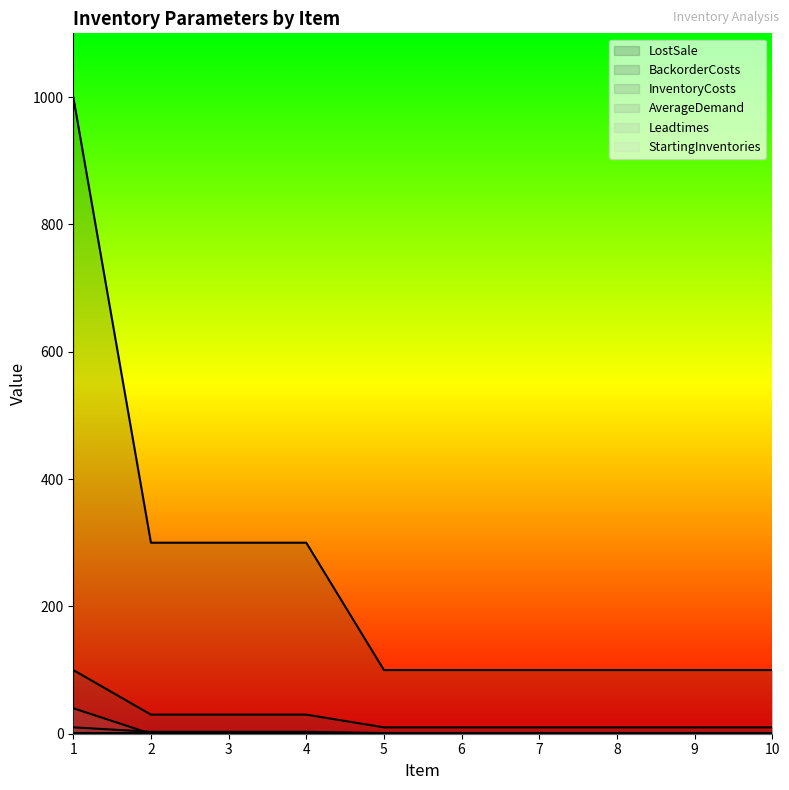

At 6, list the series in order from largest to smallest.

InventoryCosts, BackorderCosts, LostSale, AverageDemand